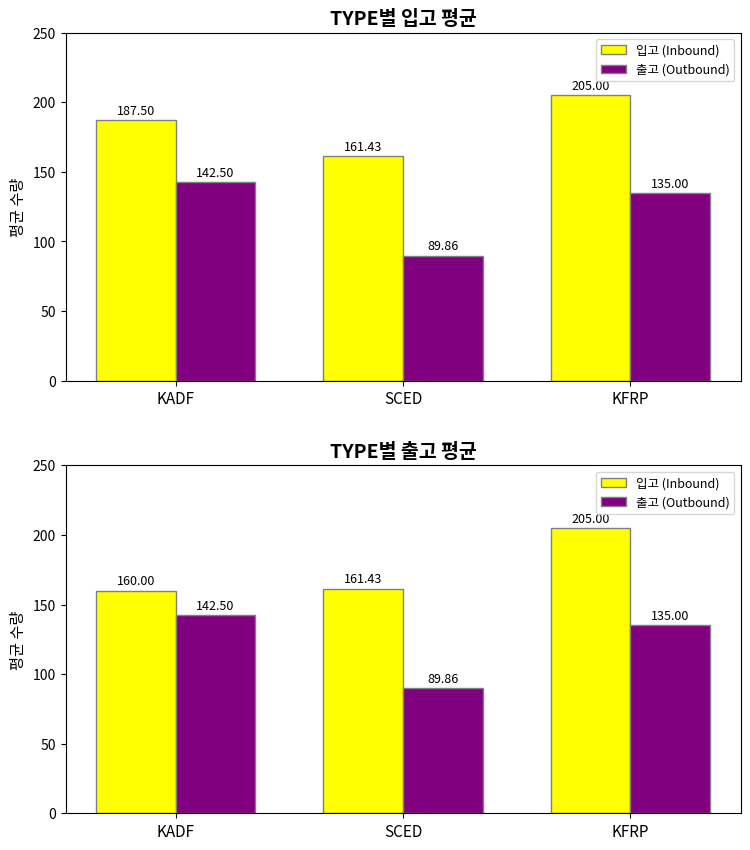

Which label corresponds to the largest value in the chart?

KFRP